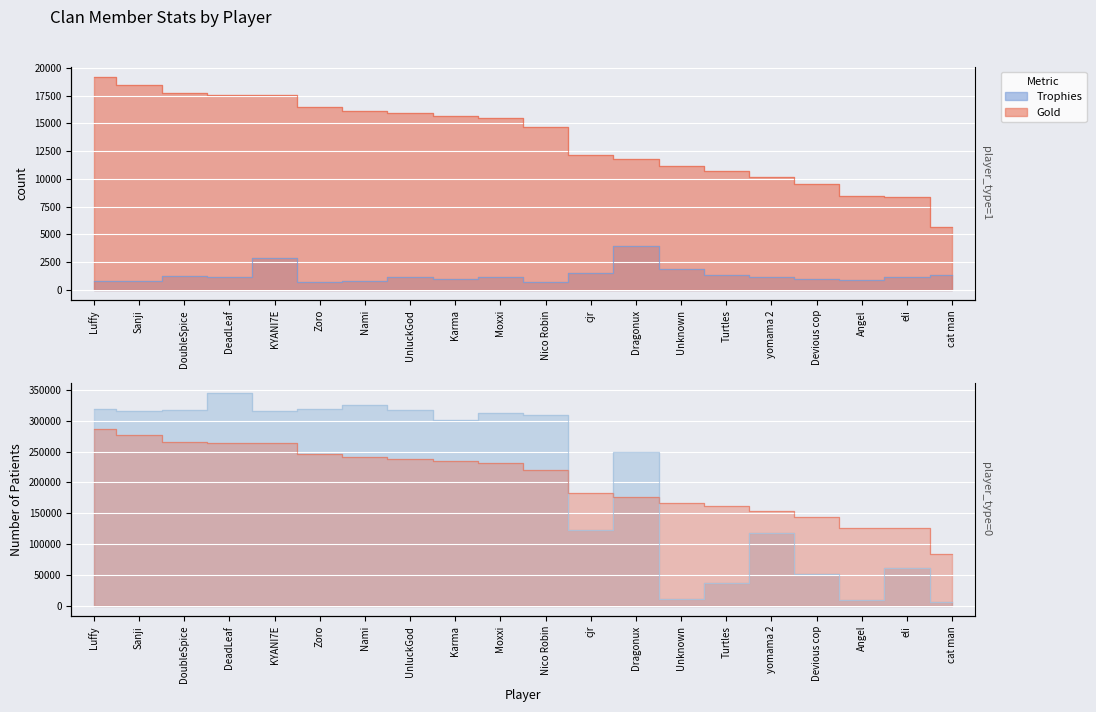

What is the smallest value displayed?

710